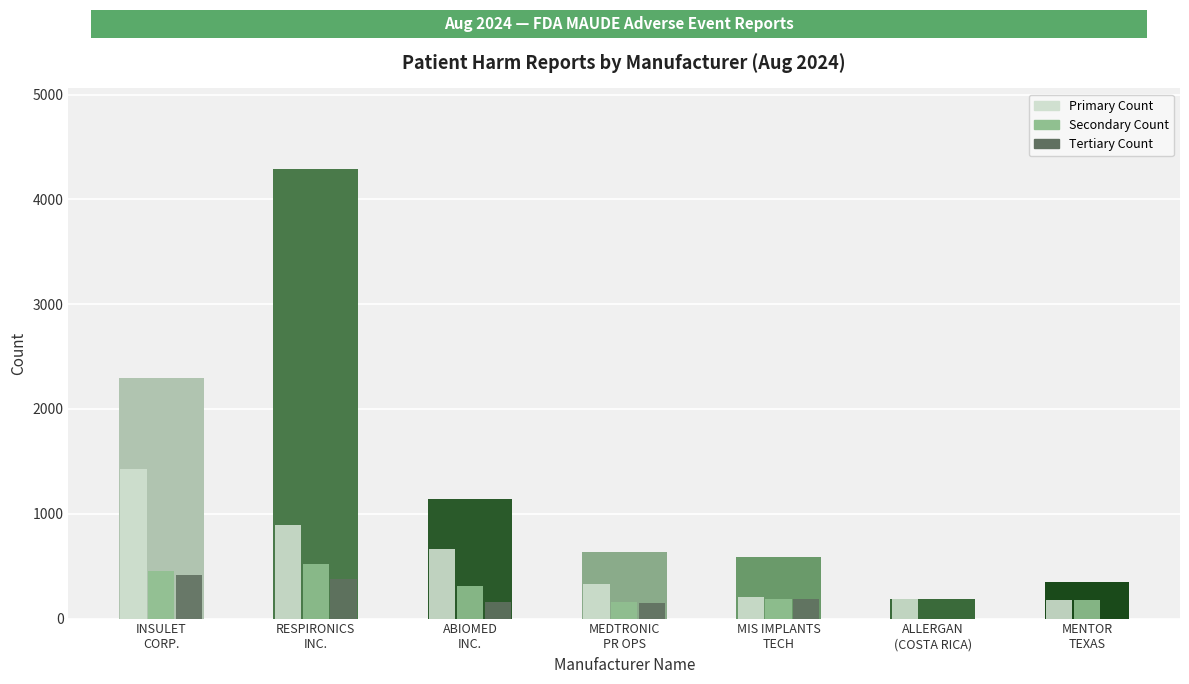

What is the greatest value displayed?

4287